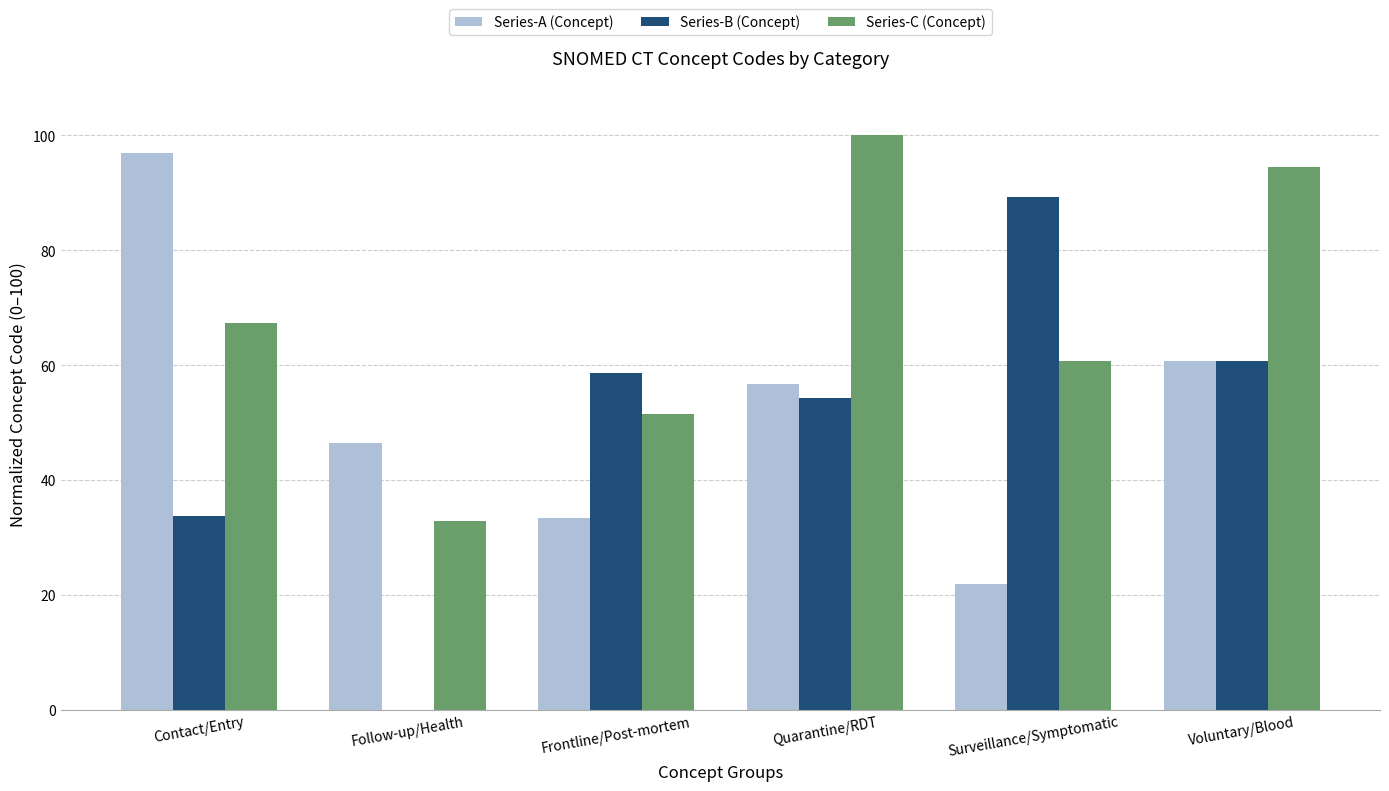

What is the highest value of the Series-A (Concept) series?

96.9